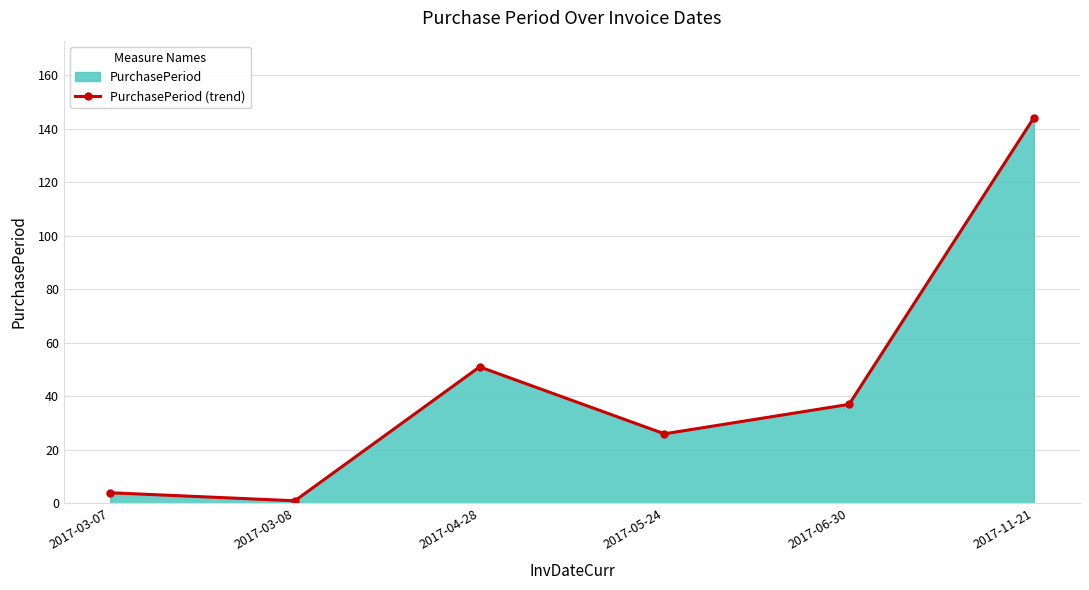

What is the label of the 2nd point from the left?

2017-03-08